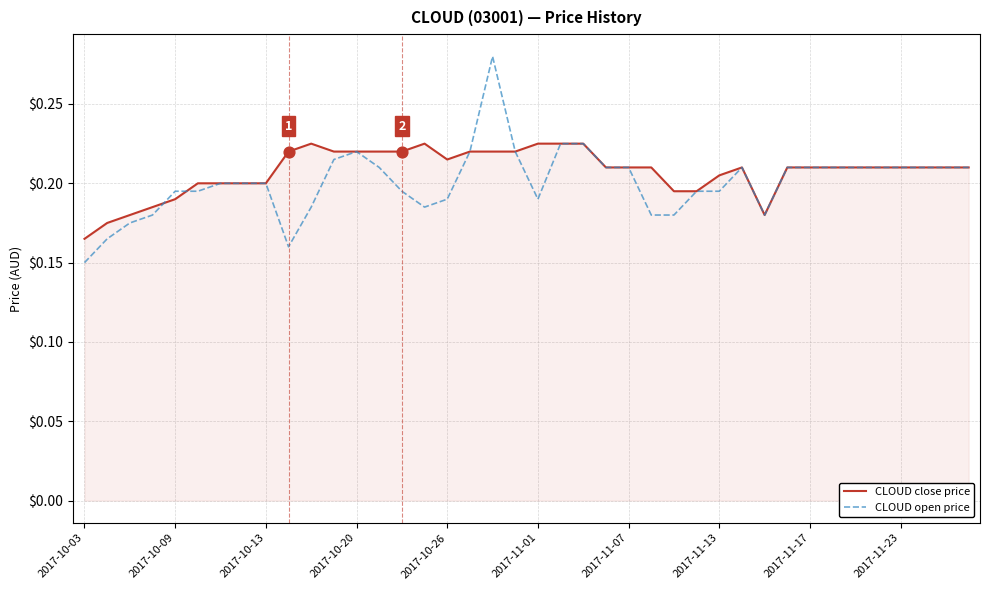

Which series has the widest spread of values?

CLOUD open price